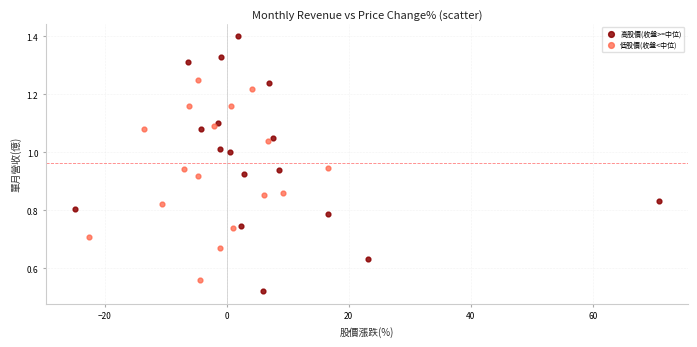

Which series reaches the maximum Y coordinate?

高股價(收盤>=中位)